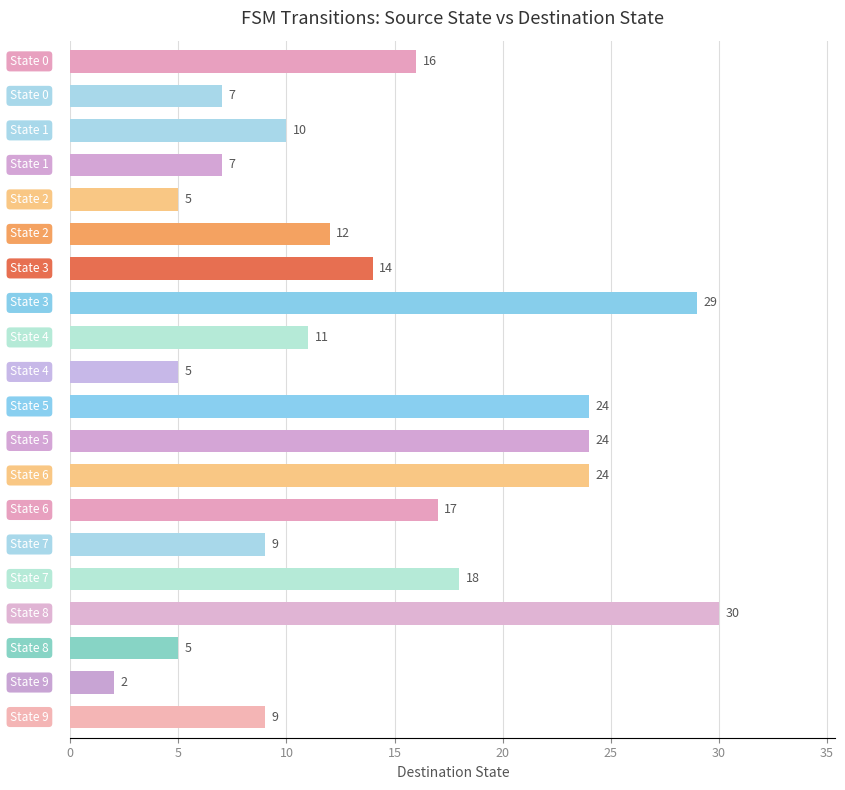

What is the difference between the maximum and minimum values?

28